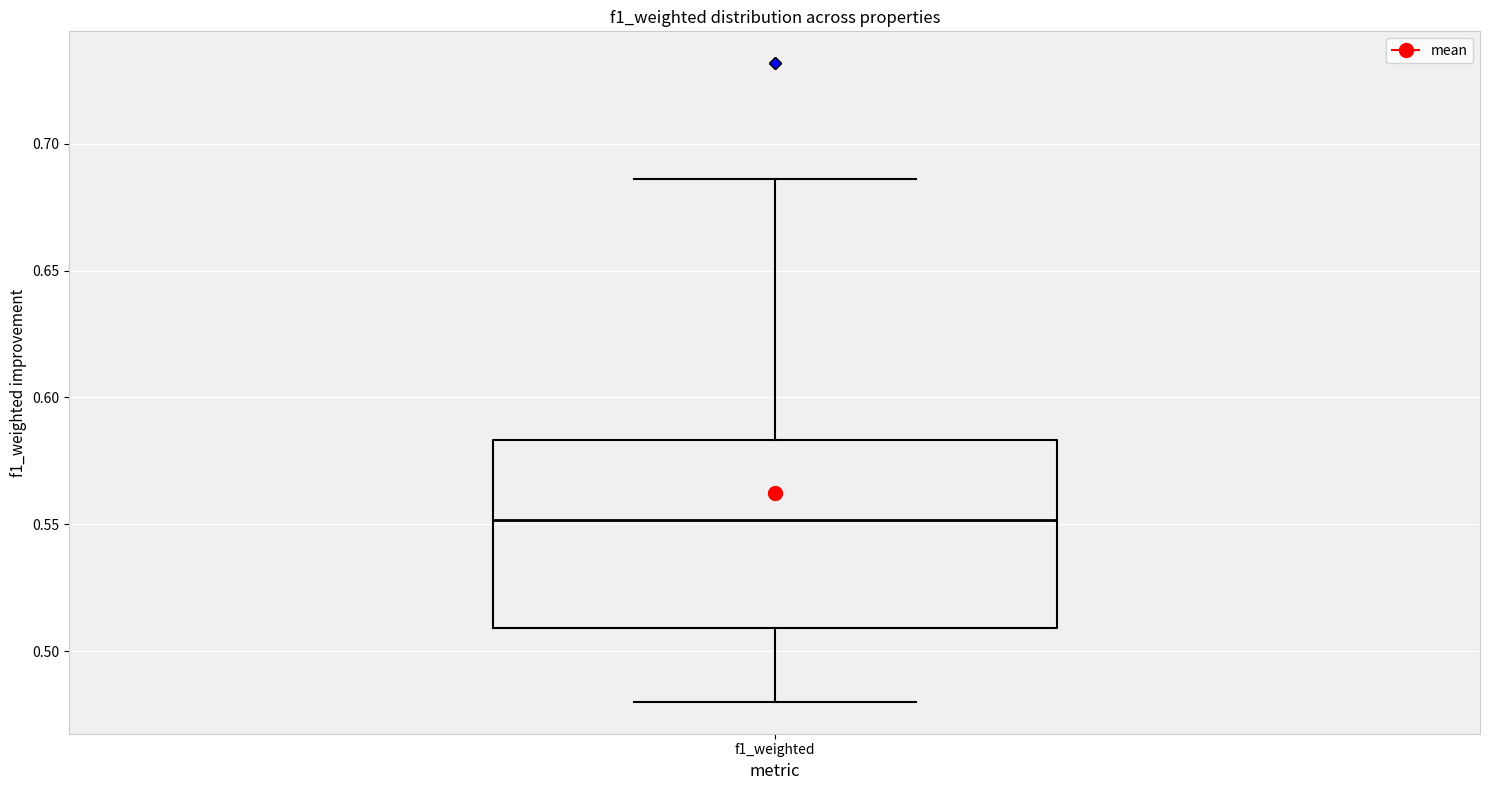

Transcribe this box plot: give where the median line is, the range the box spans, and where the two whiskers end, as read against the y-axis. The values are not printed on the chart, so give them approximately, as read against the axis.

median 0.550, box 0.510 to 0.585, whiskers 0.480 to 0.685